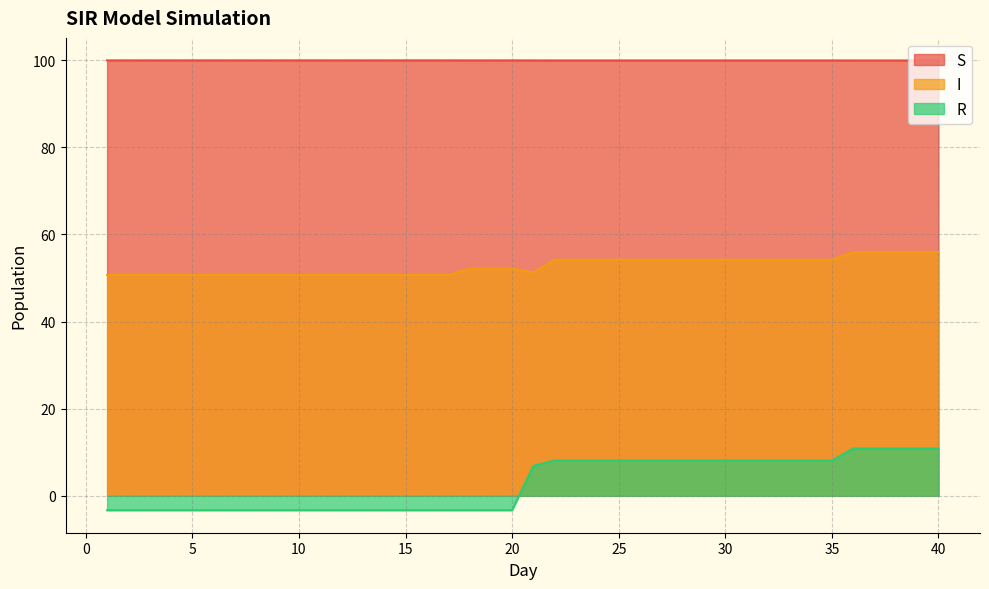

True or false: S and I intersect in this chart.

False